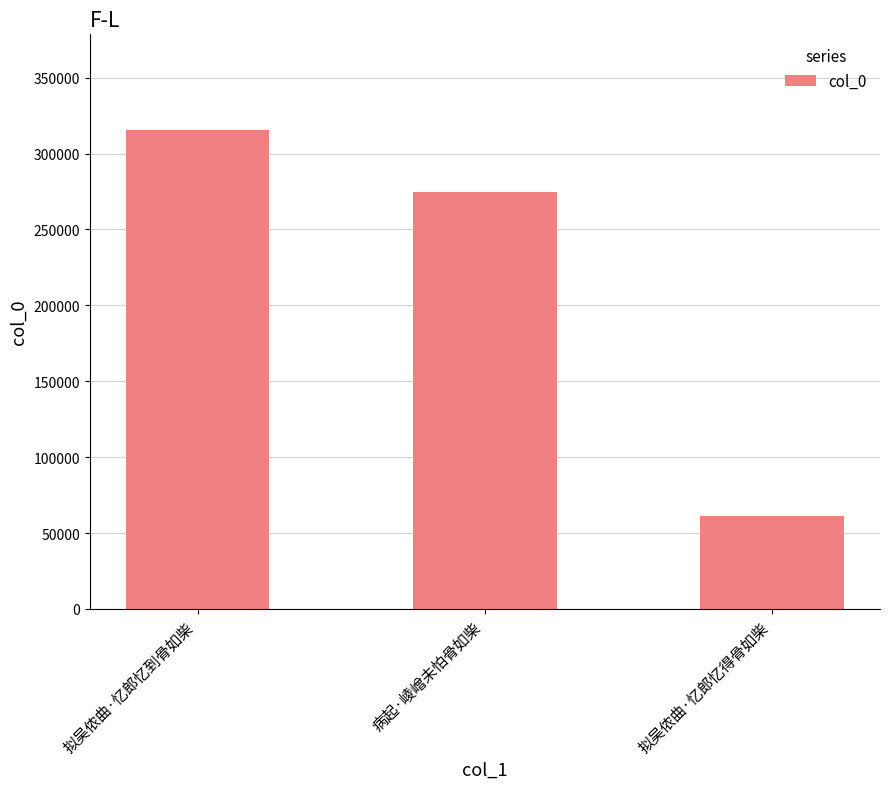

Between 拟吴侬曲·忆郎忆得骨如柴 and 拟吴侬曲·忆郎忆到骨如柴, which is larger?

拟吴侬曲·忆郎忆到骨如柴